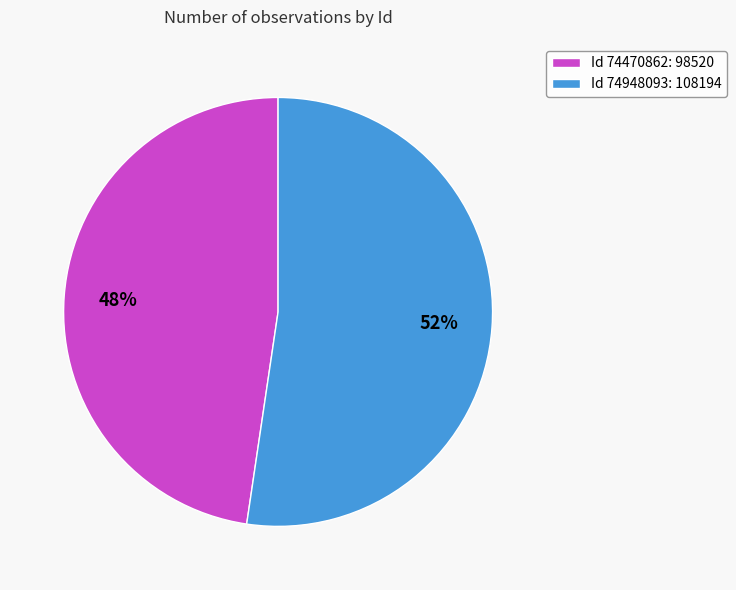

Is it true that Id 74948093: 108194 is 52% of the pie?

True